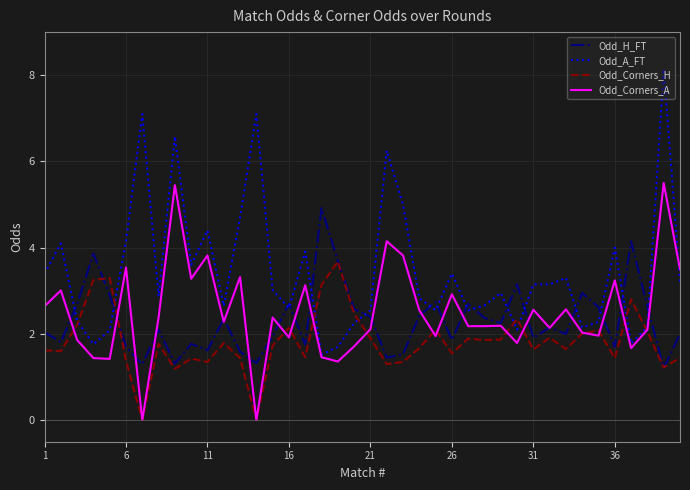

Rank the series by their maximum value, from lowest to highest.

Odd_Corners_H, Odd_H_FT, Odd_Corners_A, Odd_A_FT